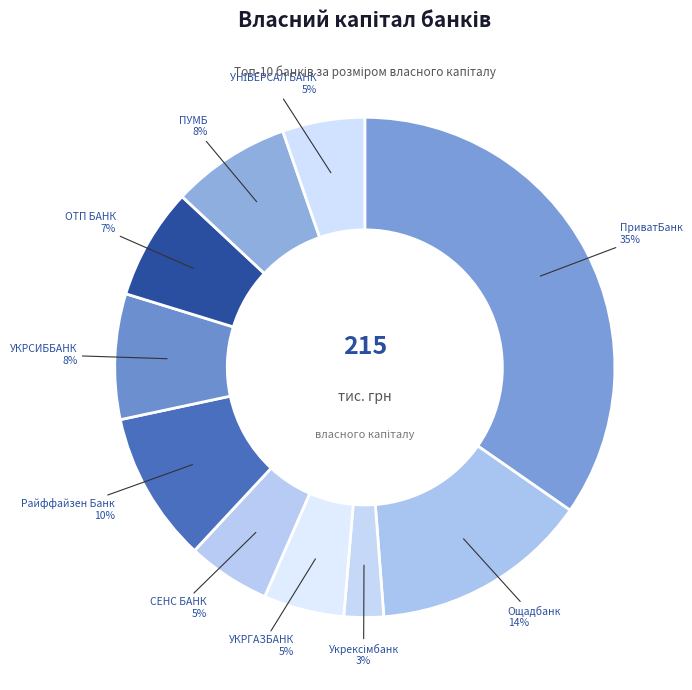

The ПриватБанк slice represents 35% of the pie. True or false?

True